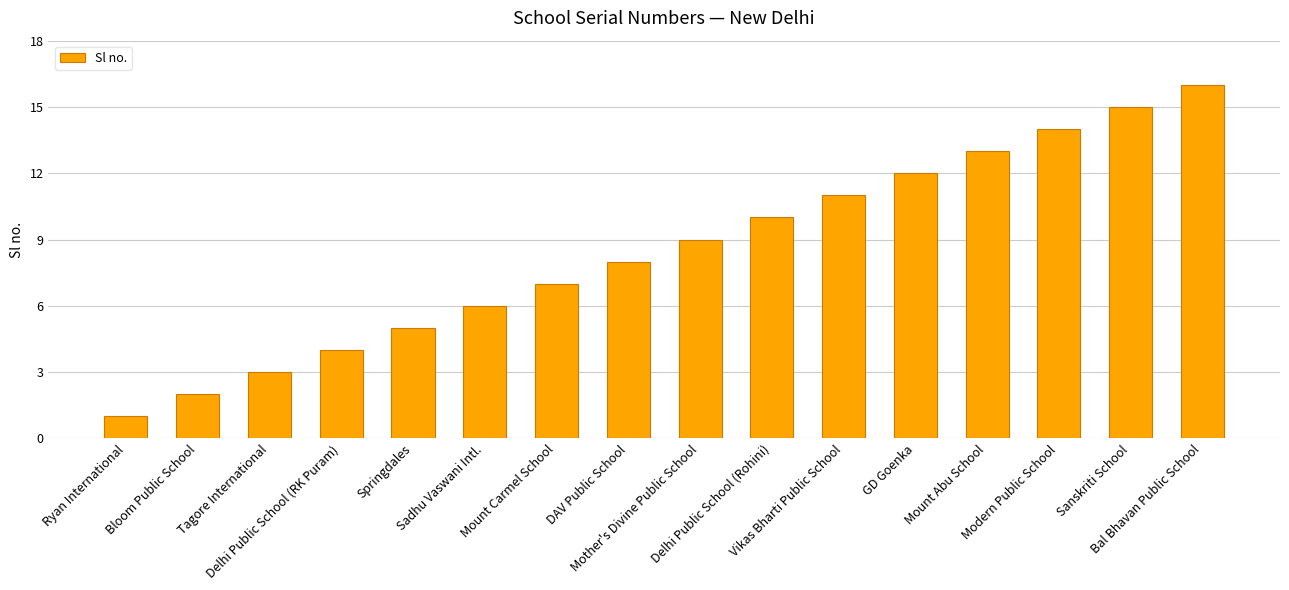

Does the chart contain any negative values?

No